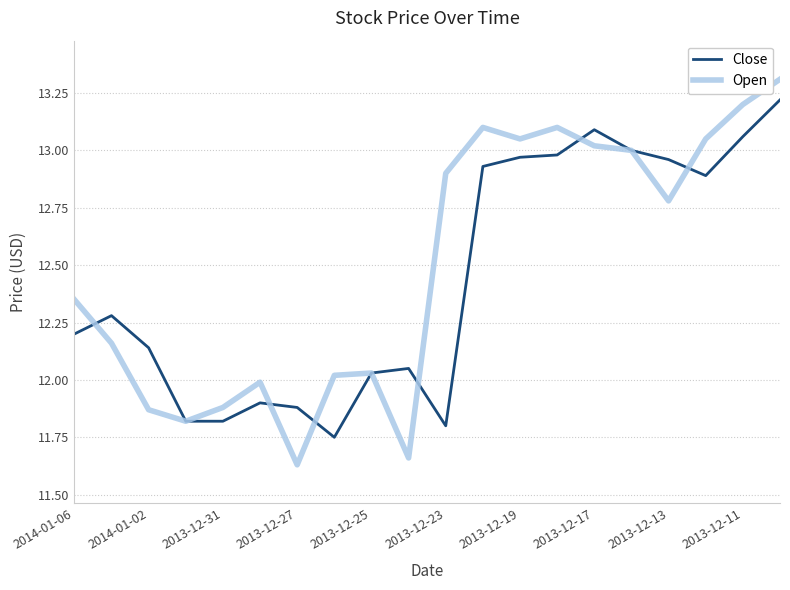

How many lines are shown in the chart?

2